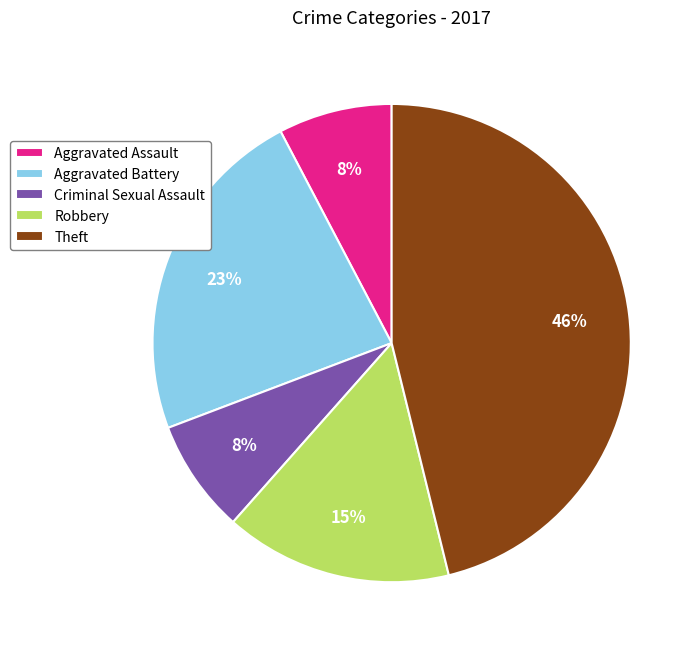

Which category has the biggest portion of the pie?

Theft